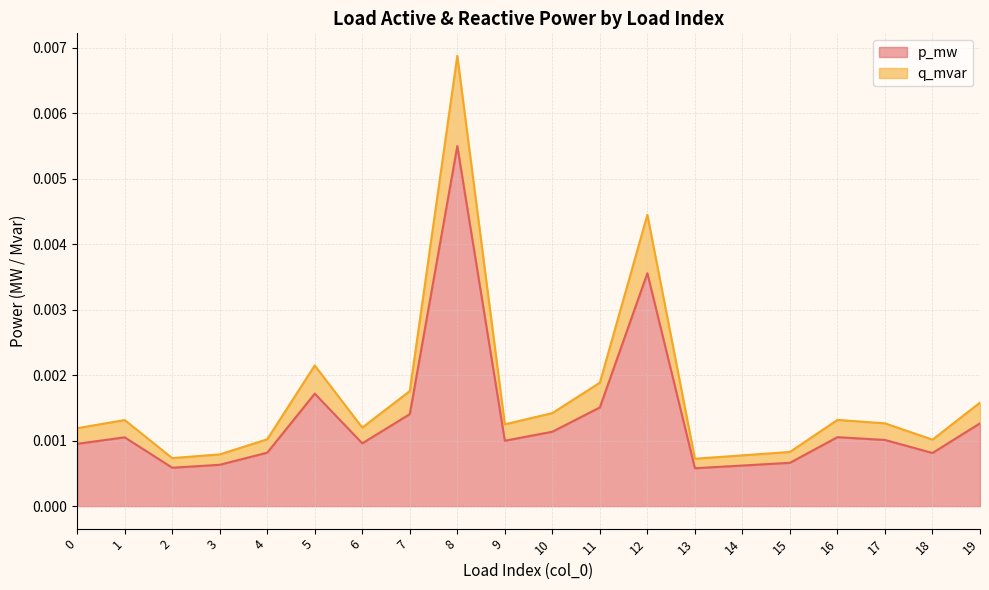

Rank the series by their average value, from highest to lowest.

q_mvar line, p_mw line